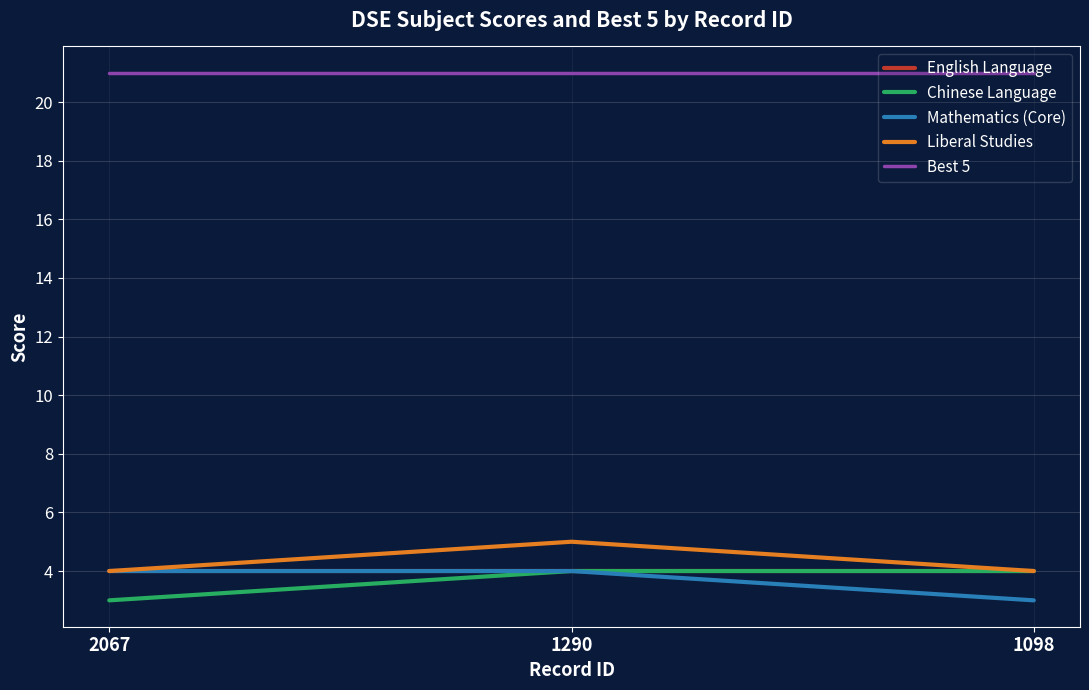

What is the greatest value displayed?

21